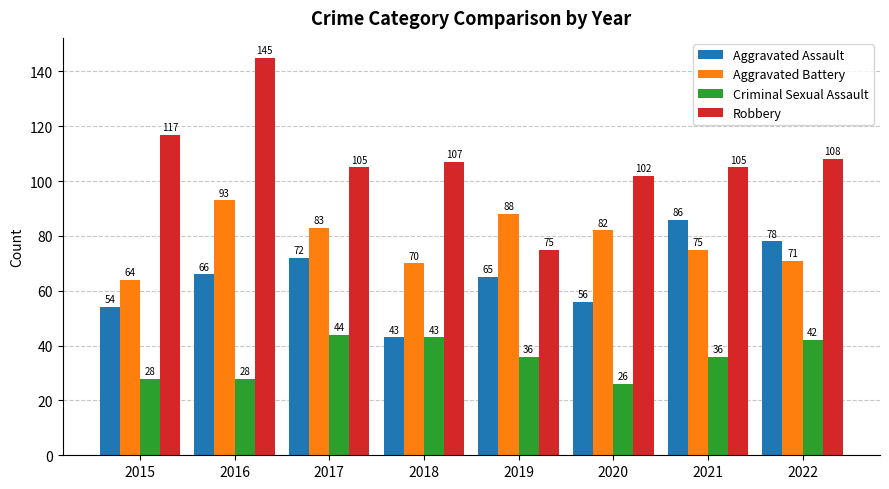

What are all the series names shown in the legend?

Aggravated Assault, Aggravated Battery, Criminal Sexual Assault, Robbery